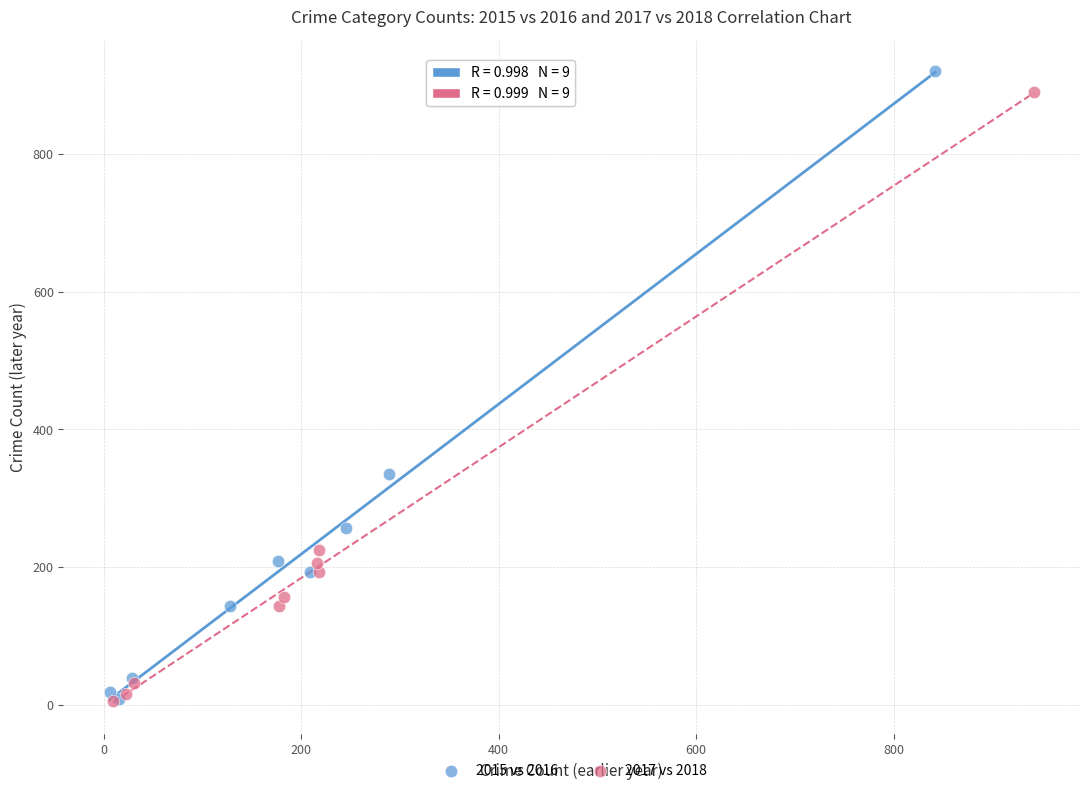

Which series has the largest Y range (max minus min)?

2015 vs 2016